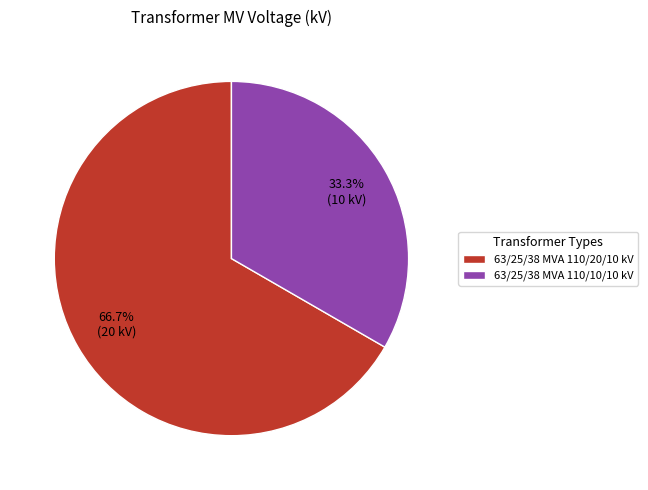

What is the total percentage of 63/25/38 MVA 110/20/10 kV and 63/25/38 MVA 110/10/10 kV?

100.0%